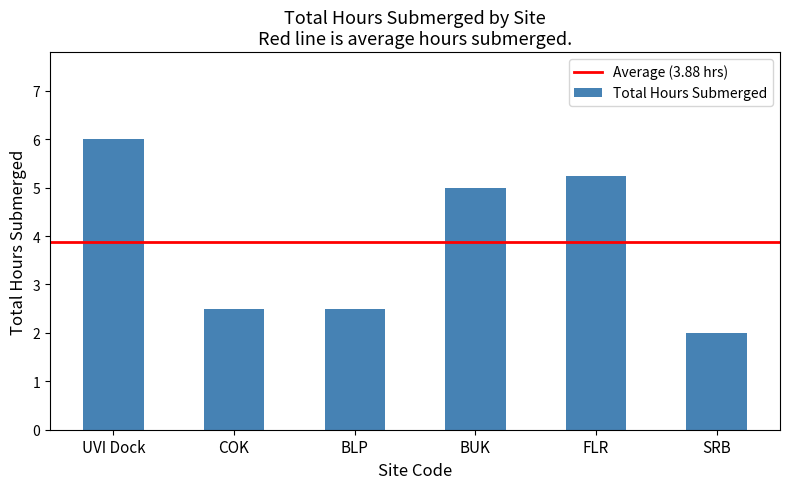

What is the label of the 6th bar from the left?

SRB